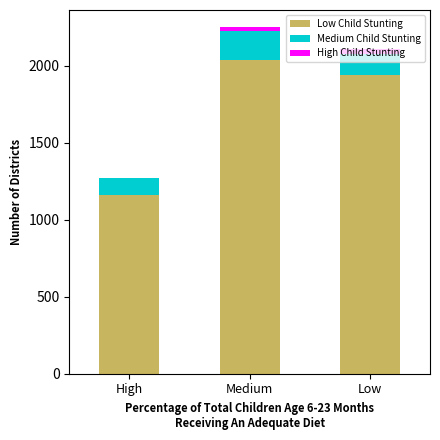

True or false: Low Child Stunting has a value of 1943 at Low.

True